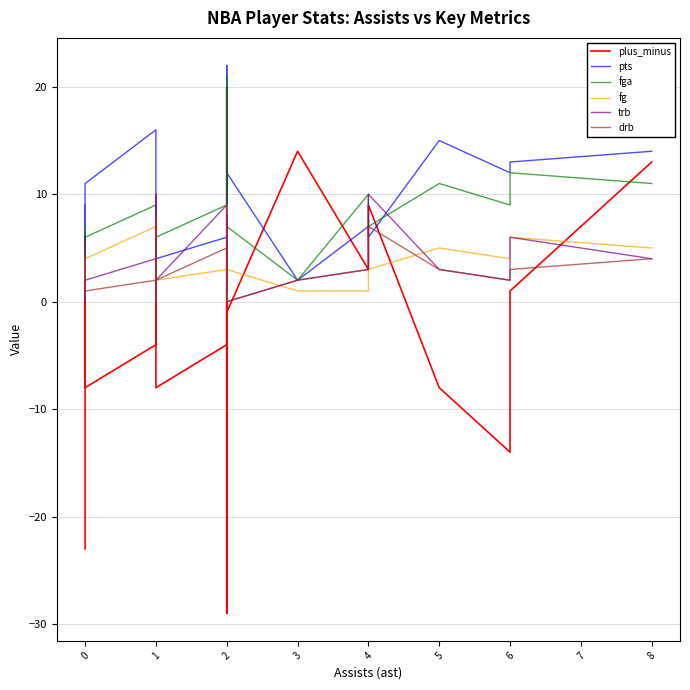

How many lines are shown in the chart?

6